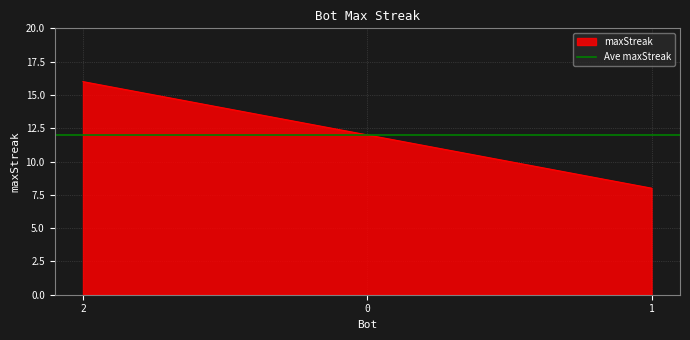

What is the difference between the maximum and minimum values?

8